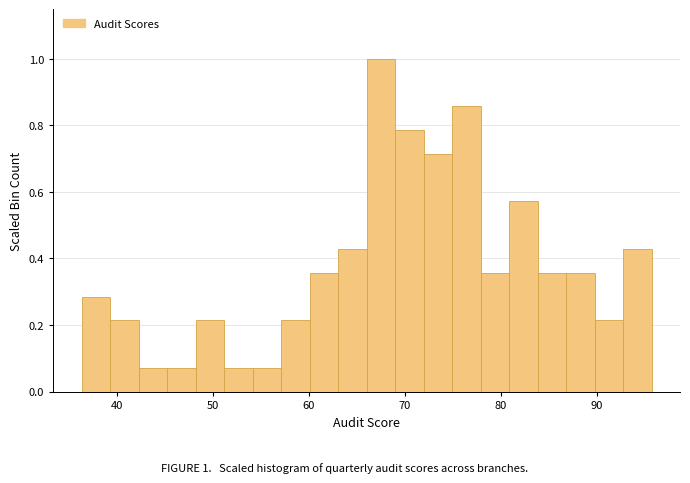

Read against the x-axis, roughly where is the centre of the tallest bar?

67